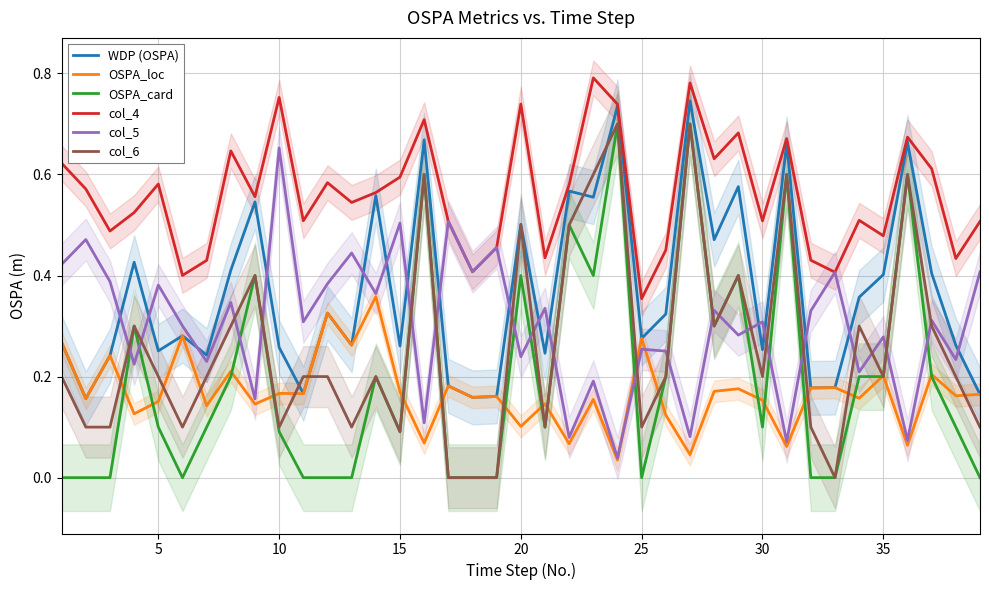

Count the col_6 values in the range 0 to 1.

39